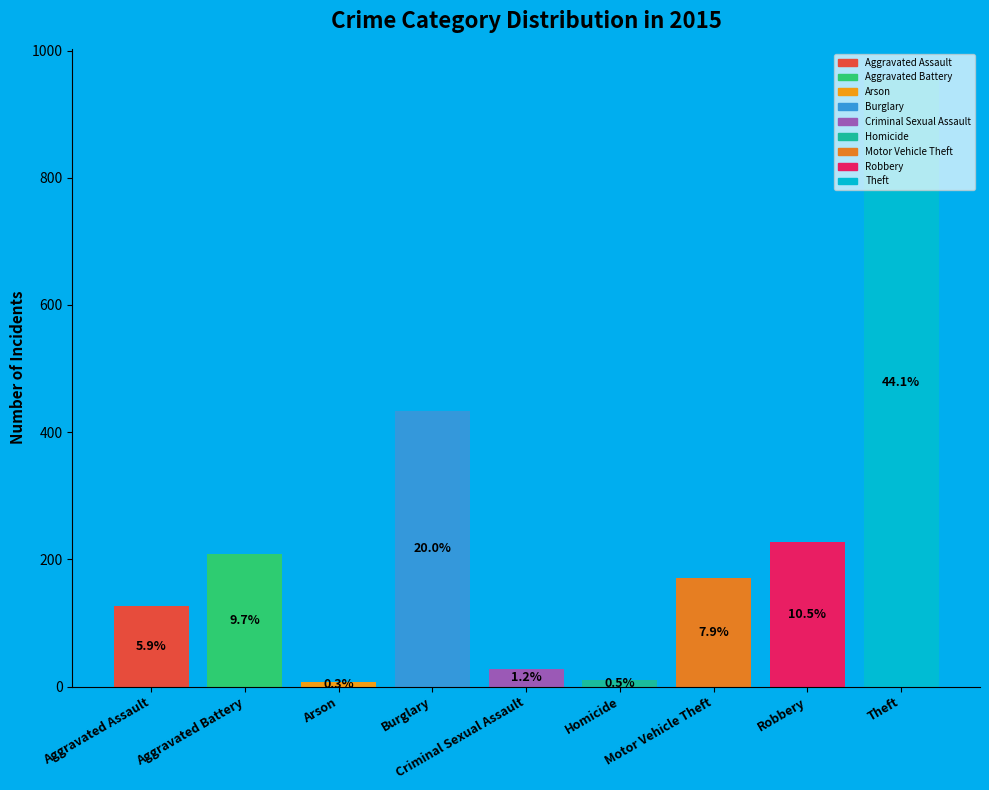

Which slice is the smallest?

Arson